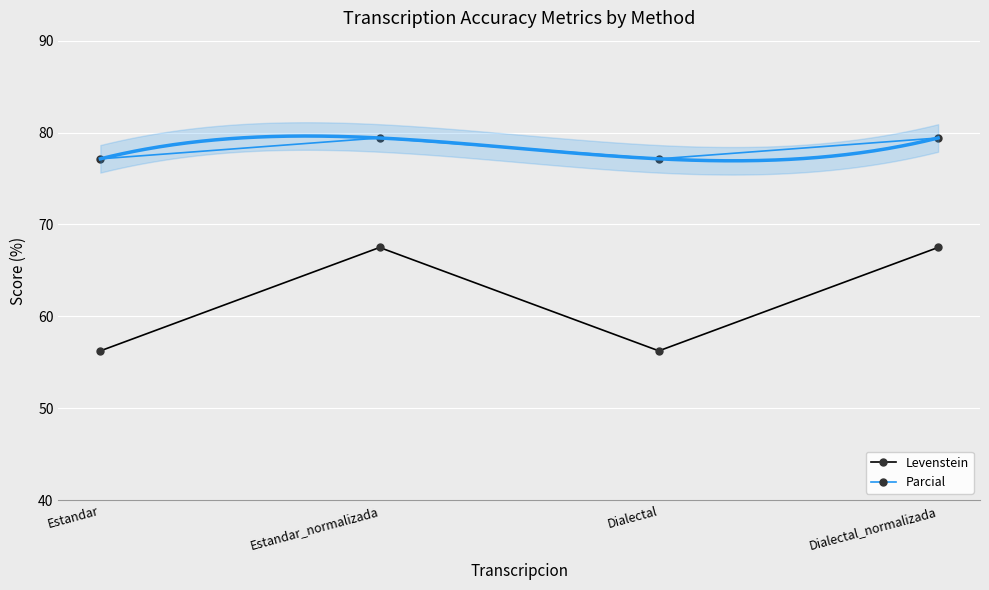

True or false: Levenstein has more than 1 interior local peaks.

False